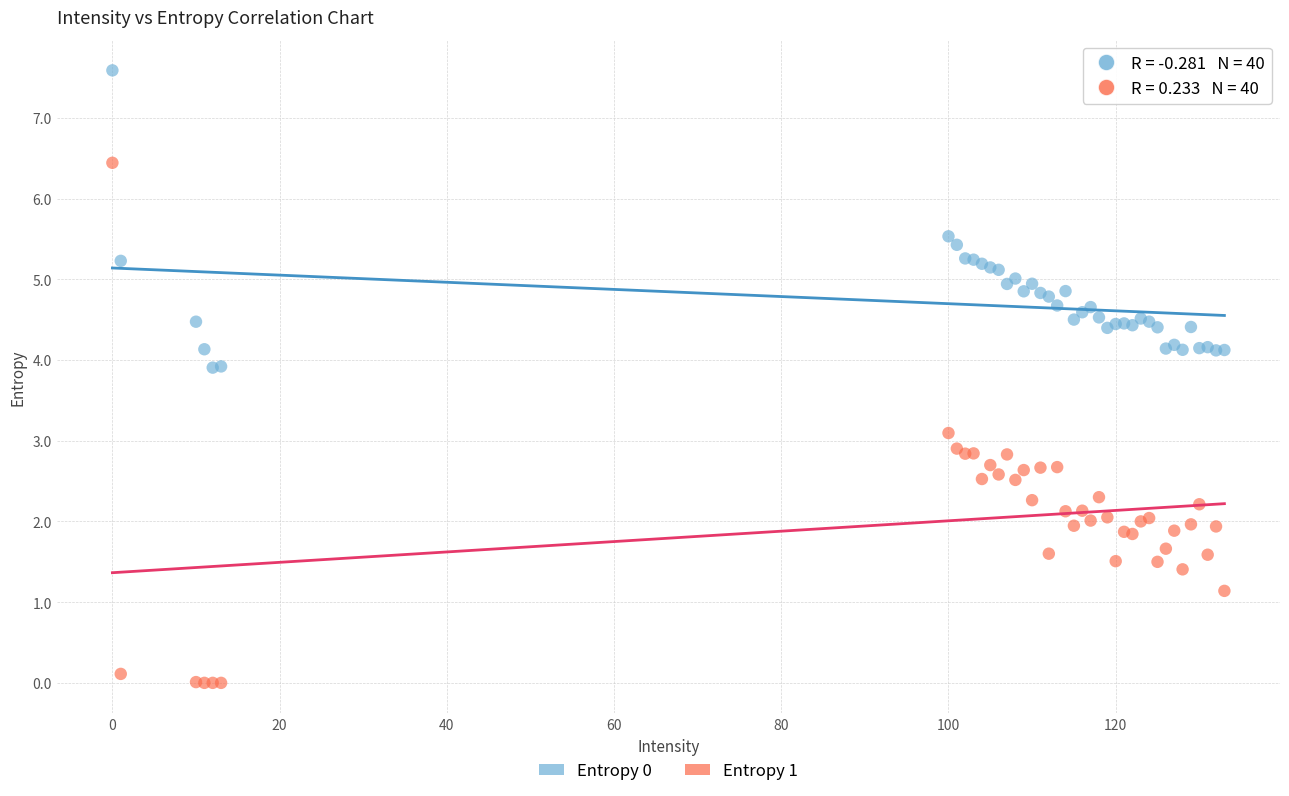

Which series has the widest spread of Y values?

Entropy 1